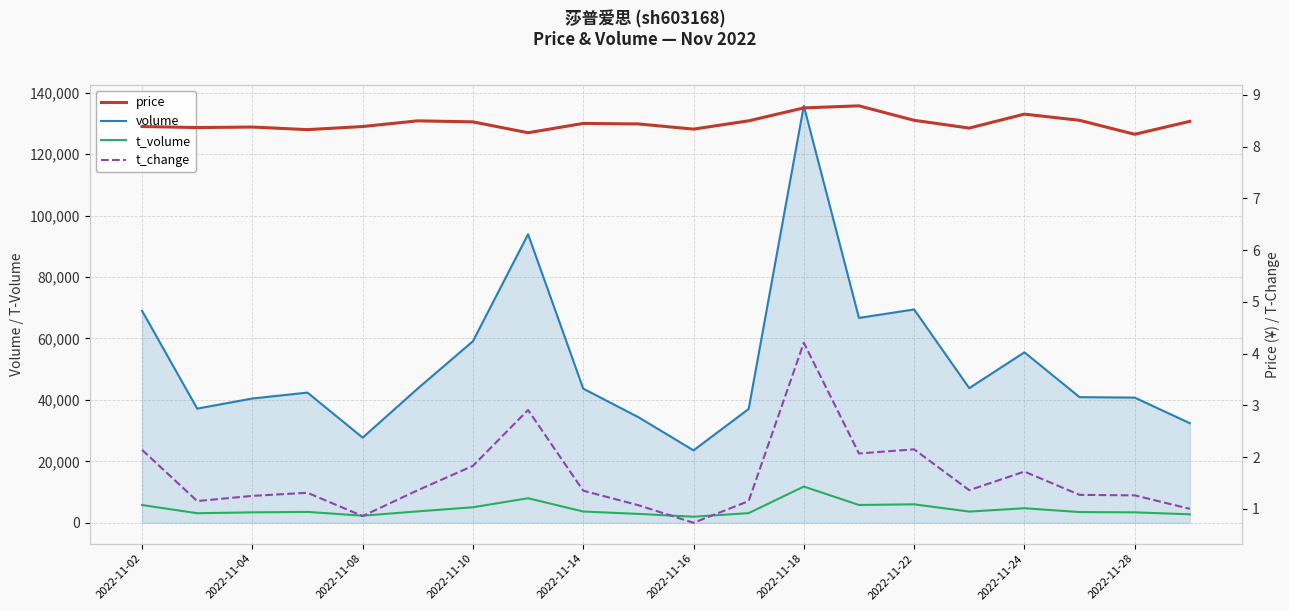

At 2022-11-08, list the series in order from largest to smallest.

volume, t_volume, price, t_change